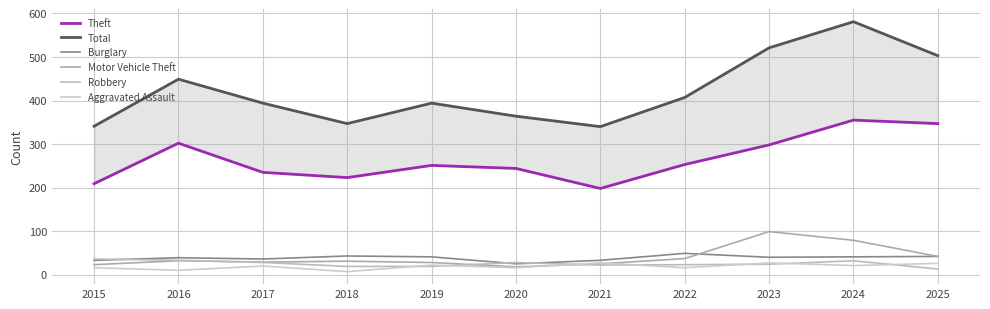

Which has a higher value, 2015 or 2016?

2016